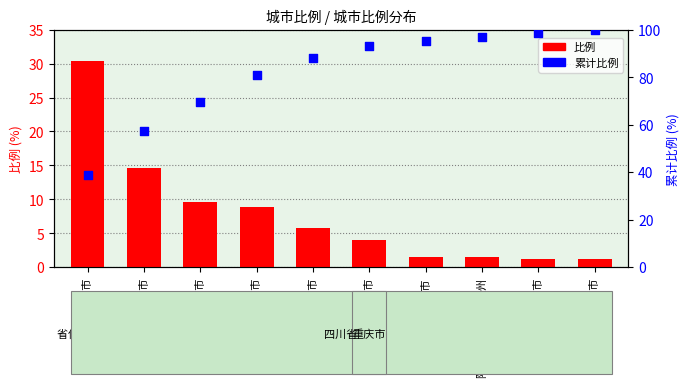

At which category is the sum across all series the highest?

乐山市